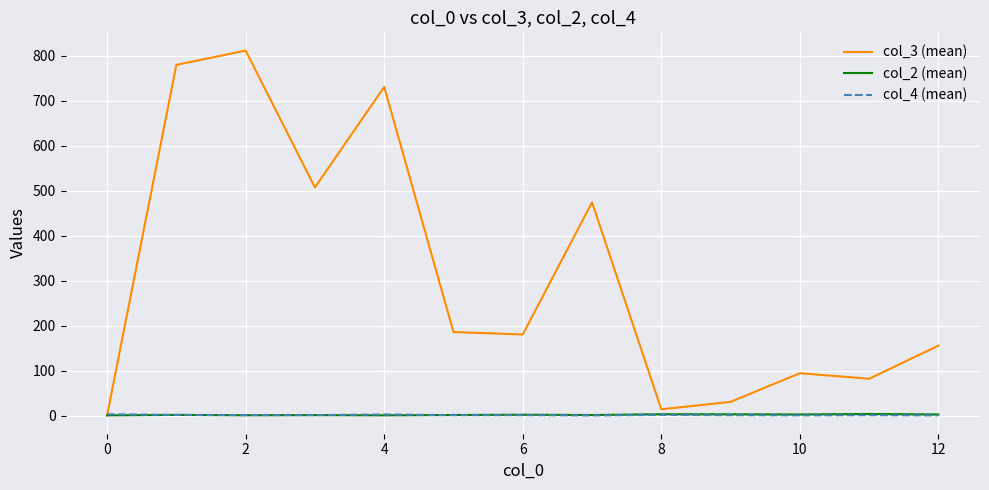

Which series has the largest range (max minus min)?

col_3 (mean)